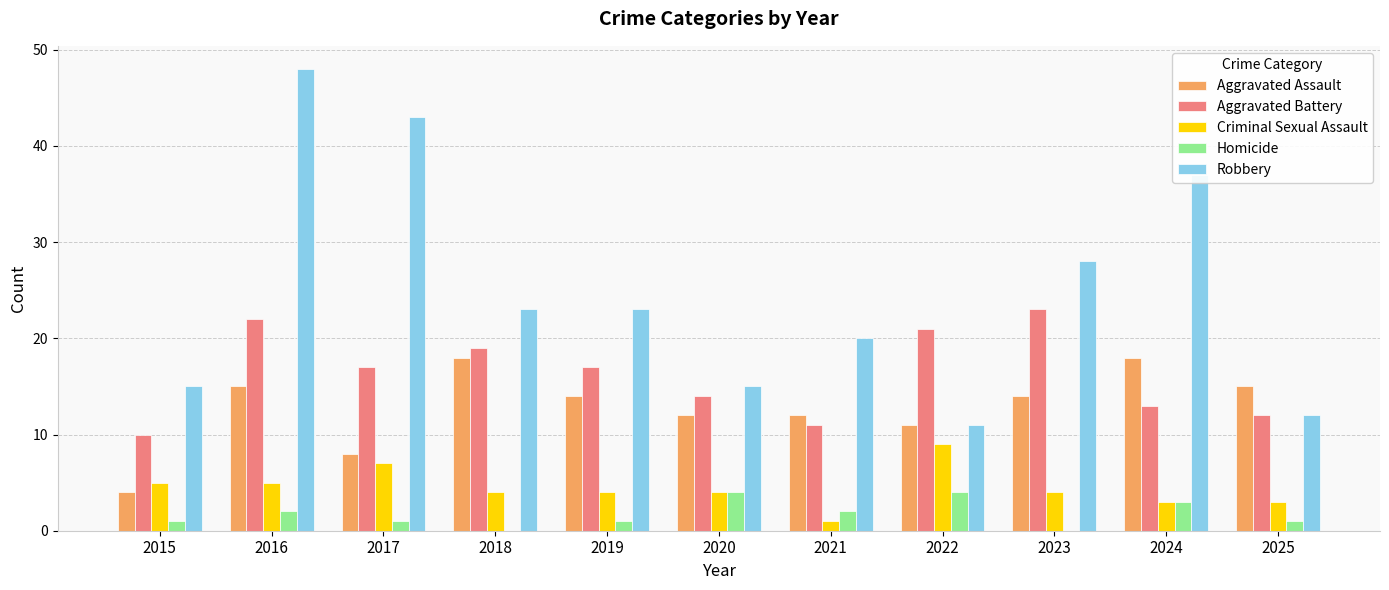

What is the sum of the Homicide values at 2020 and 2024?

7